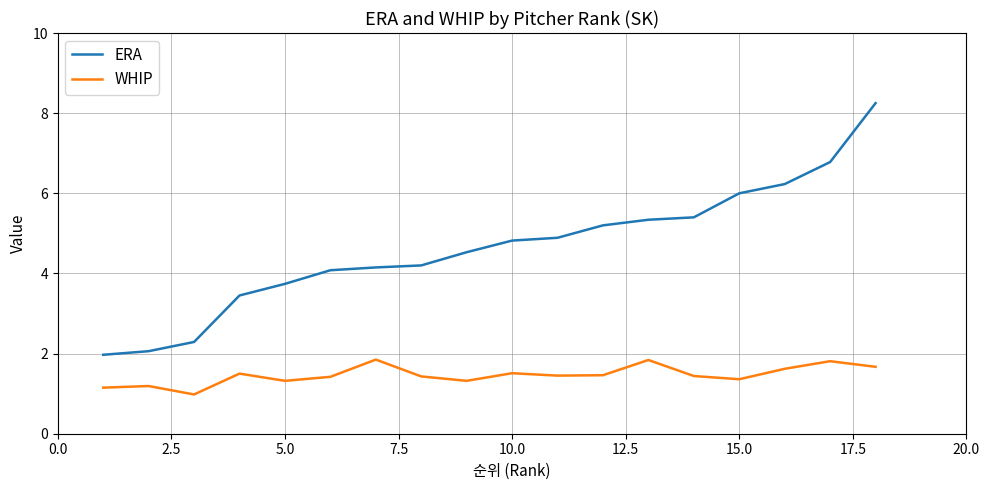

Which series has the largest total across all categories?

ERA